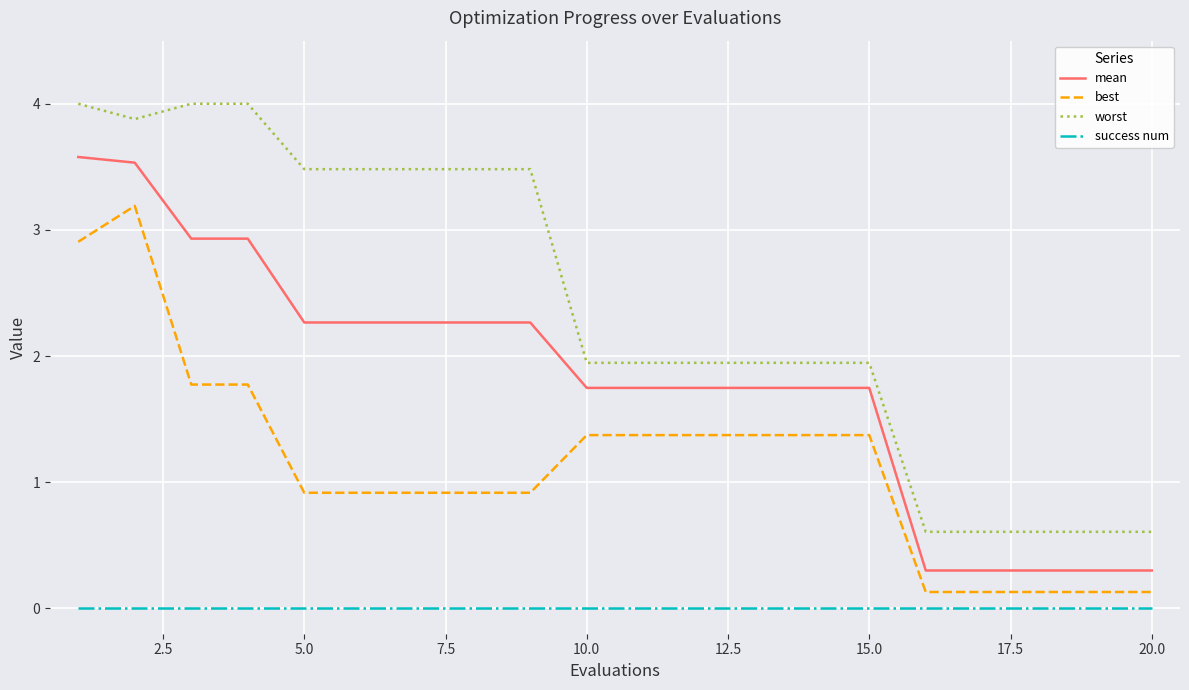

True or false: best and success num cross at least once.

False